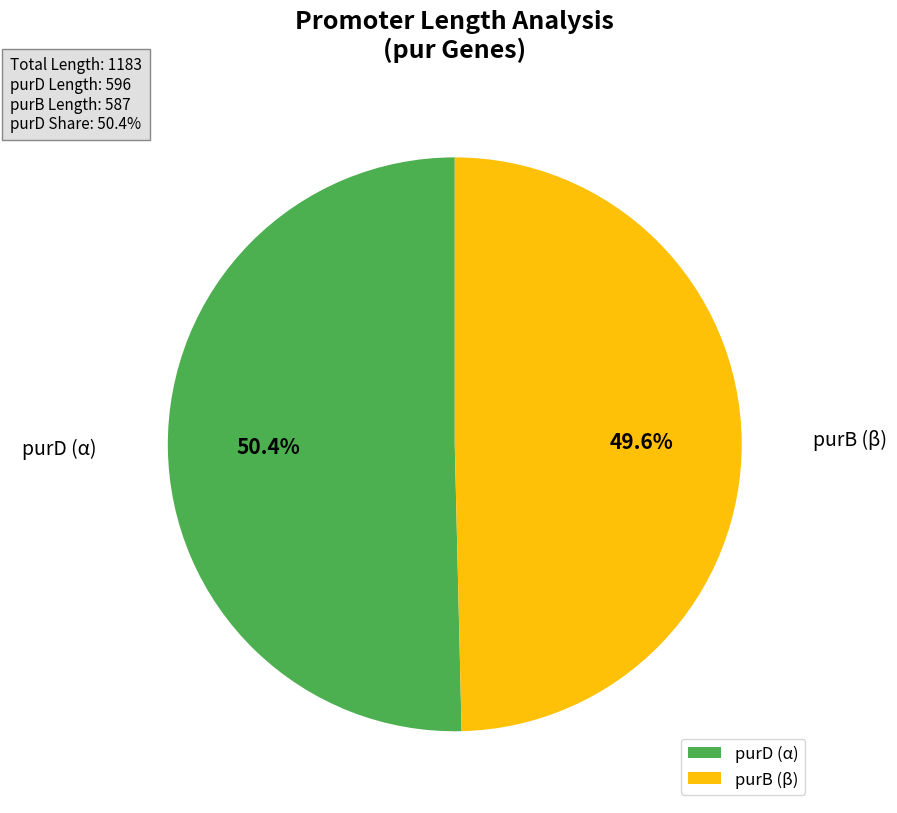

To the nearest percent, what percentage of the pie is purD (α)?

50%